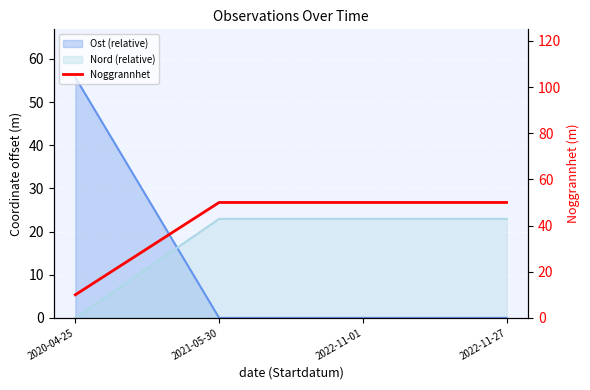

True or false: the data has more than 0 interior local peaks.

False